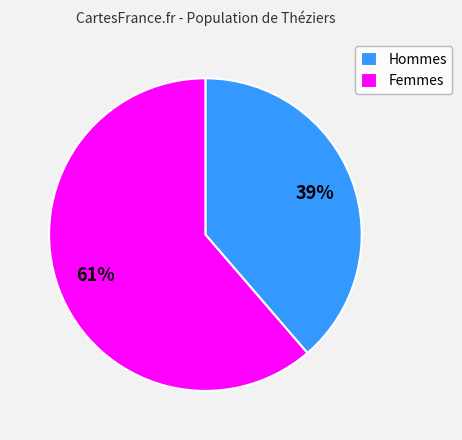

How many segments does this pie chart have?

2